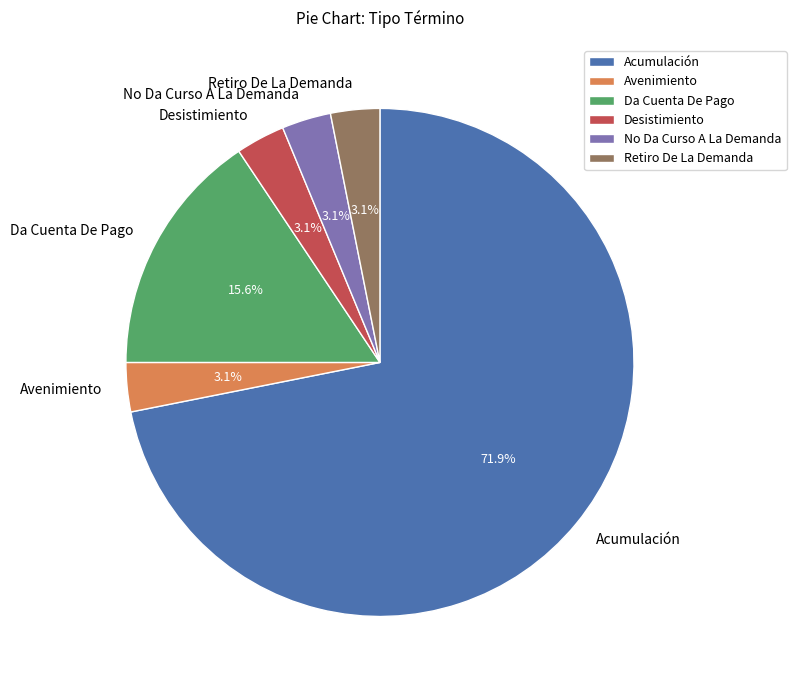

Which has a higher value, Acumulación or Desistimiento?

Acumulación